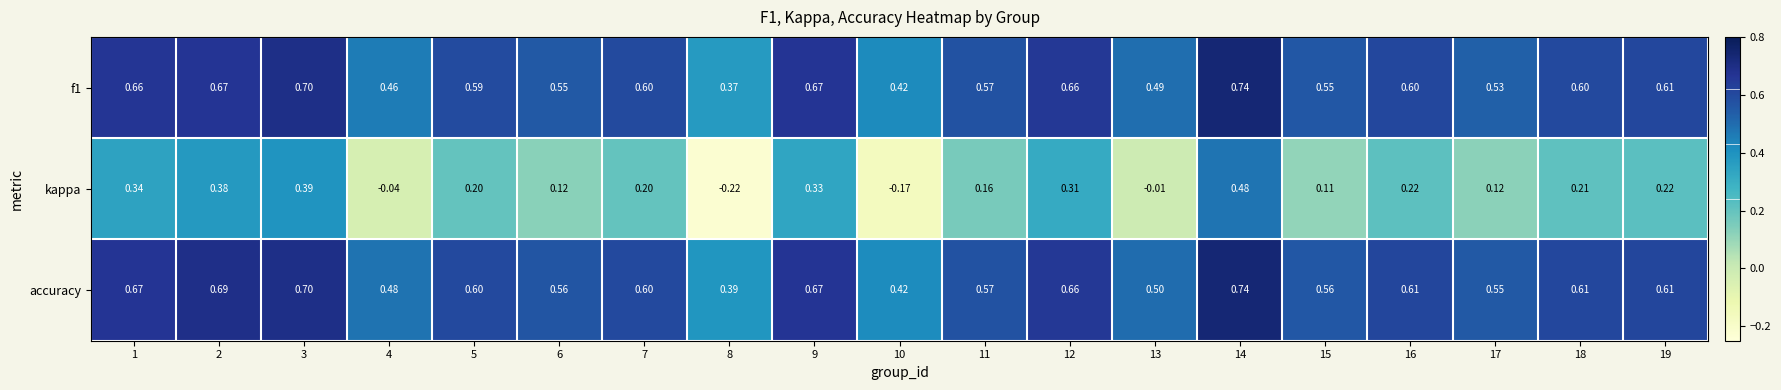

Is the value of kappa at 13 greater than the value of accuracy at 4?

No